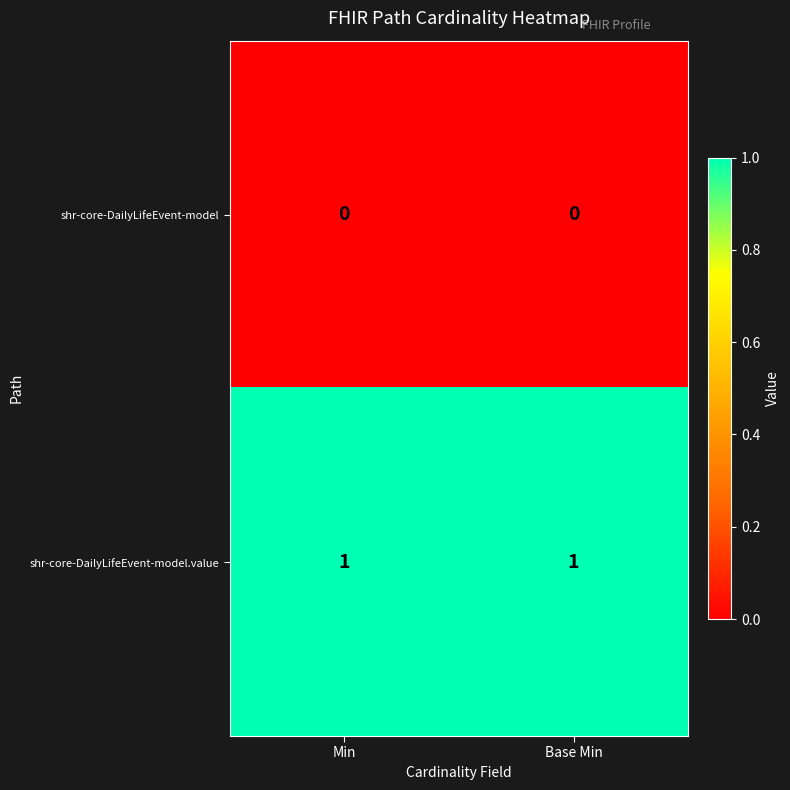

List the series in order of their peak value, lowest first.

shr-core-DailyLifeEvent-model, shr-core-DailyLifeEvent-model.value